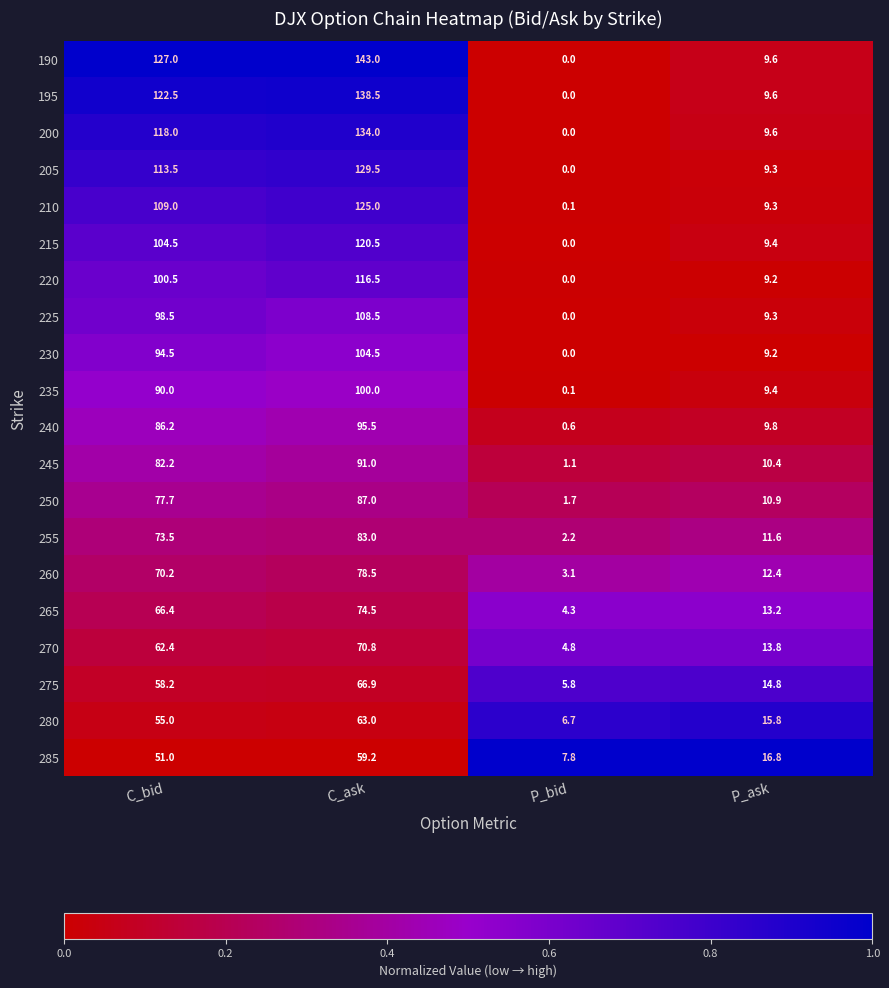

True or false: 205 has a value of 162.3 at C_bid.

False